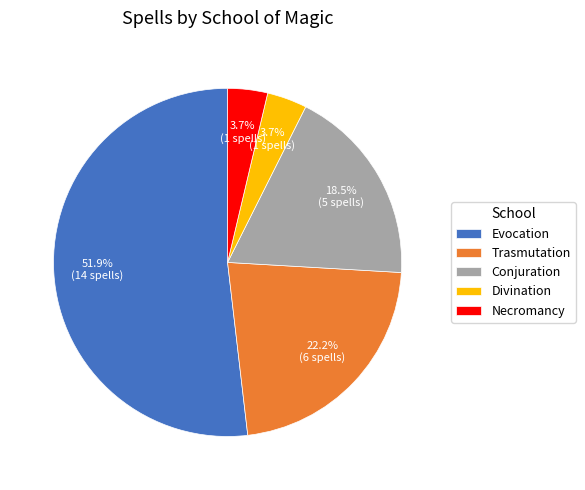

What portion of the pie excludes Conjuration?

81.5%